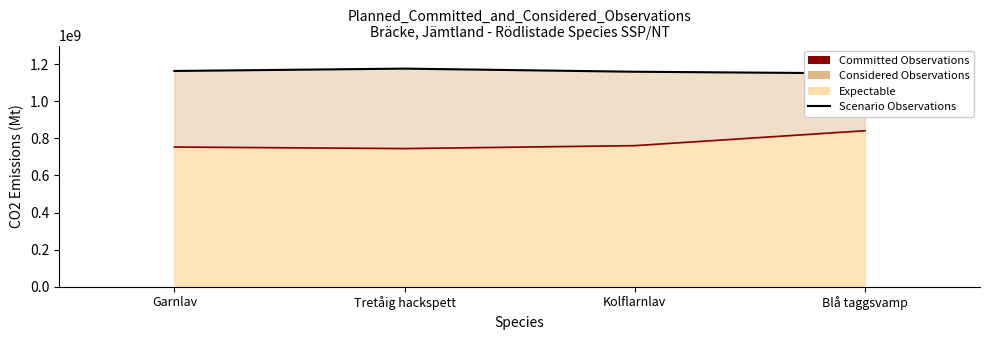

Reading left to right, transcribe all the data shown in this chart.

Scenario Line: 1162932295.8	1175573065.9	1158830249.3	1149785100.3
Committed Line: 753061124.0	744800000.0	760505721.9	840800000.0